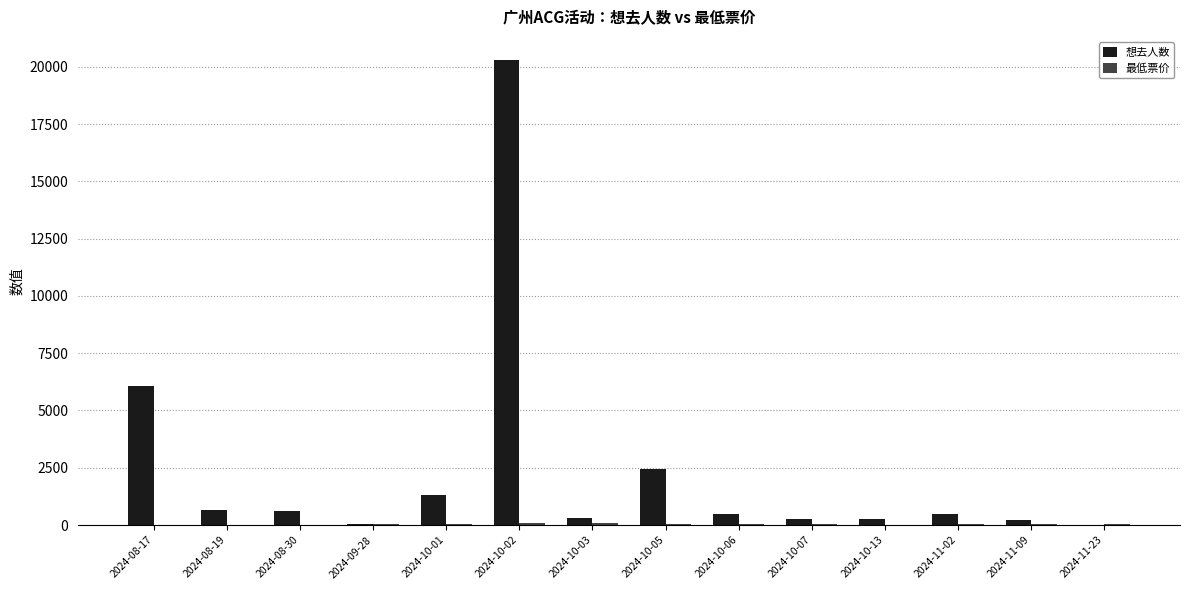

At which category is the sum across all series the highest?

2024-10-02